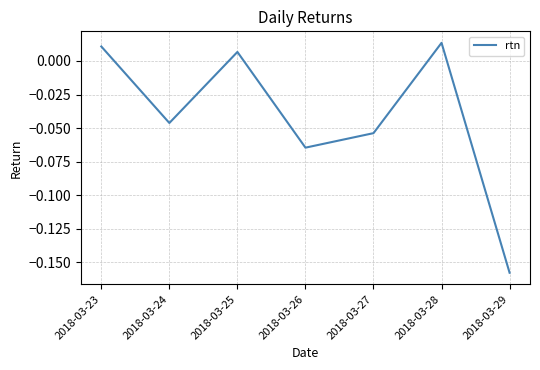

What is the difference between the values at 2018-03-26 and 2018-03-23?

0.1